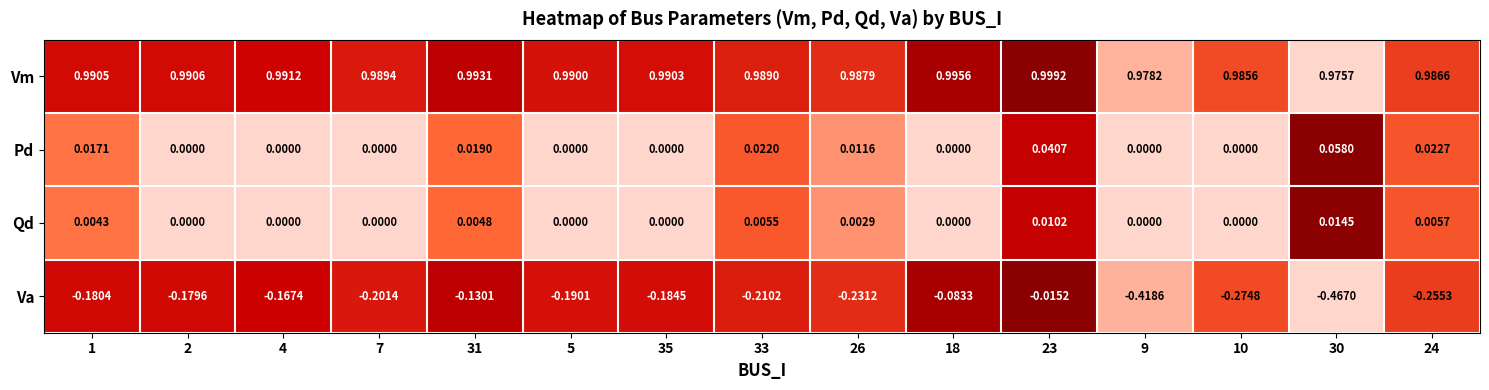

At which category does the chart reach its minimum across all series?

30